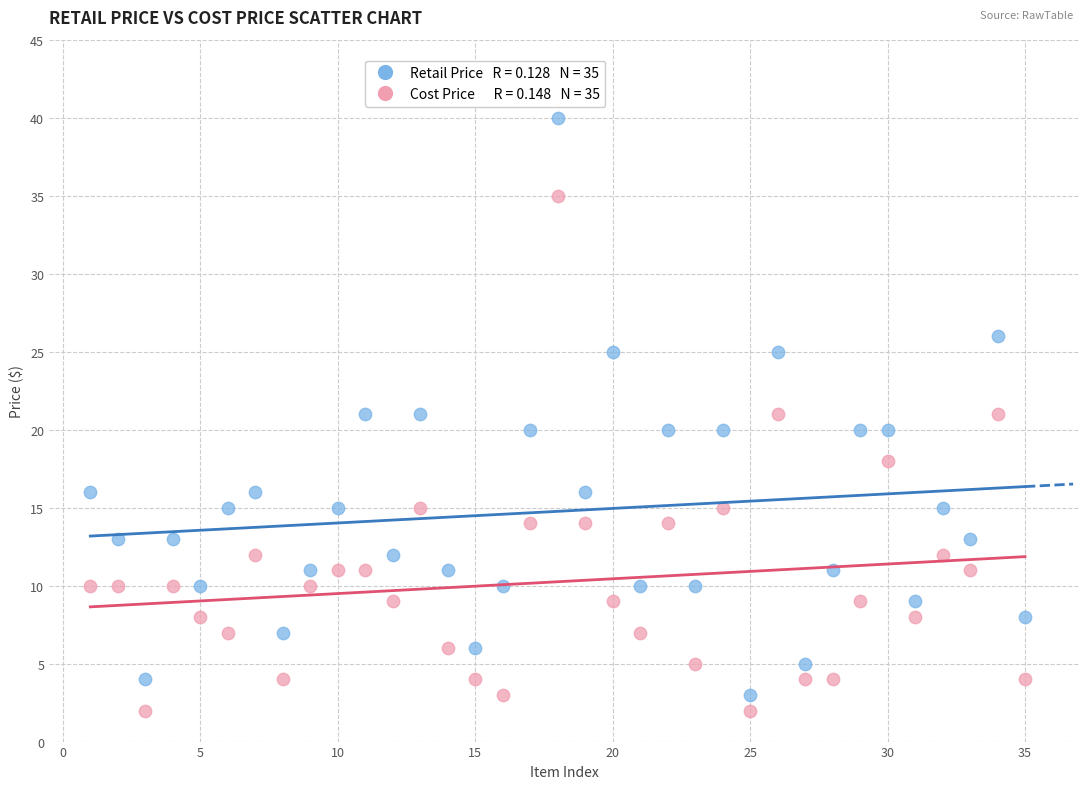

Across all data points, what is the range of X values (max minus min)?

34.0